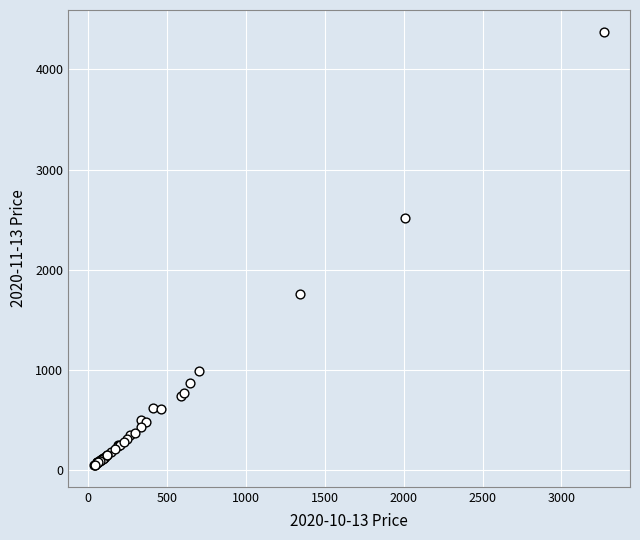

What Y value in the scatter plot is closest to 2214?

2519.2